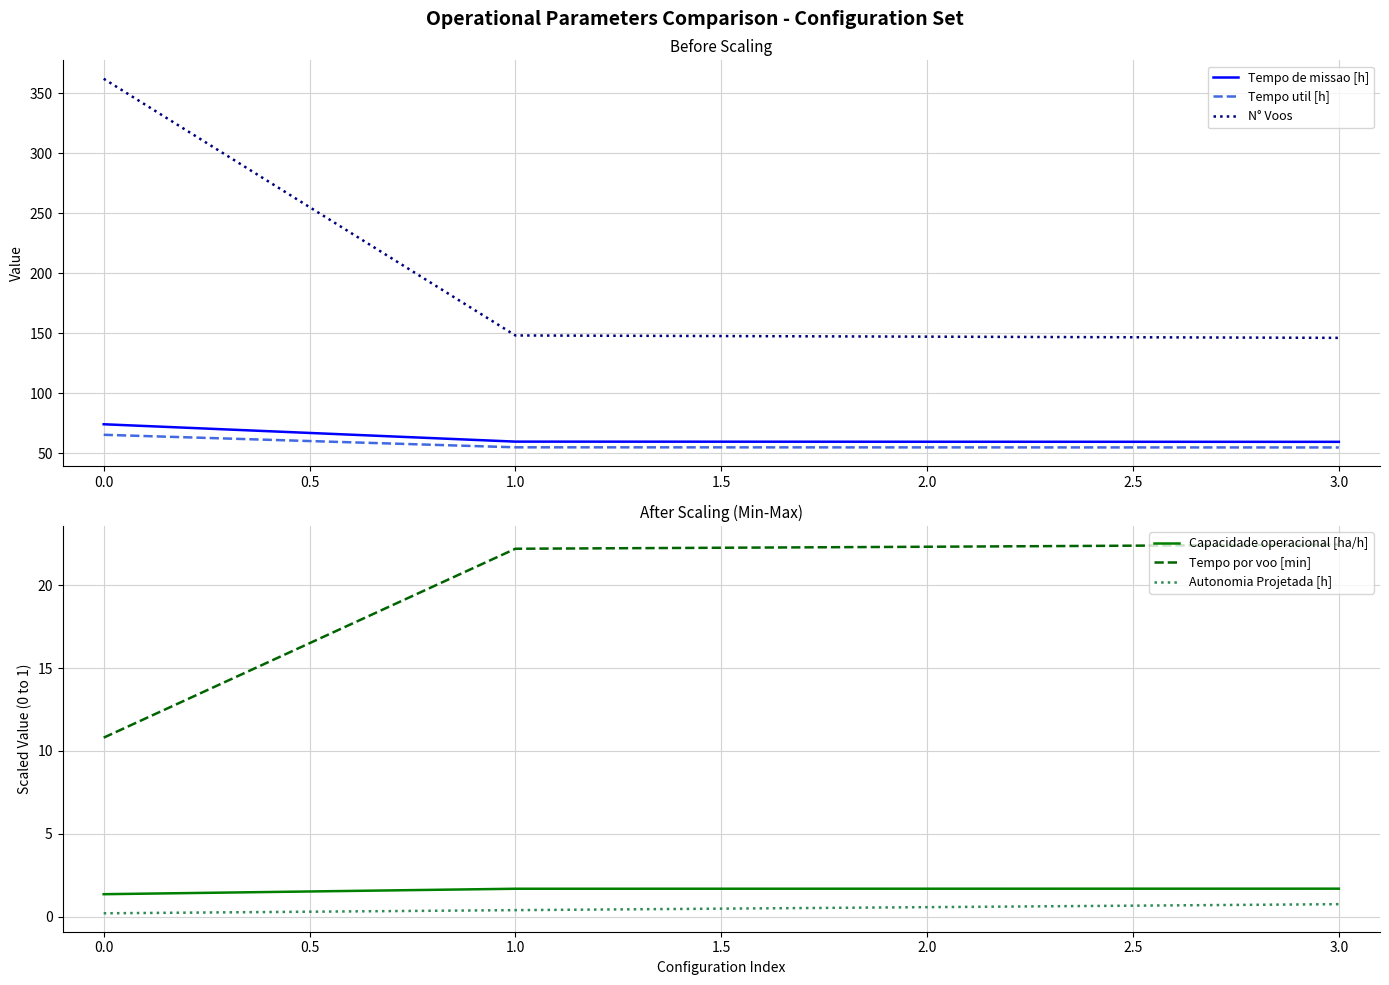

Is the value of Tempo util [h] at 1.0 greater than the value of N° Voos at 1.0?

No